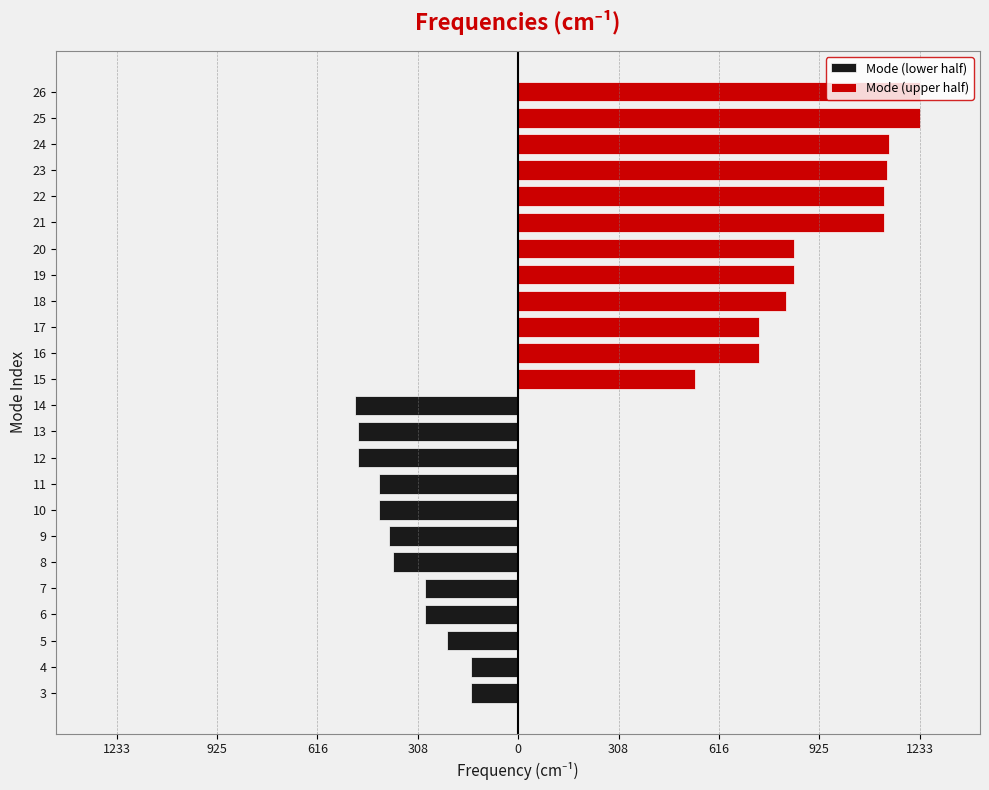

What is the lowest value of the Mode (lower half) series?

-502.2